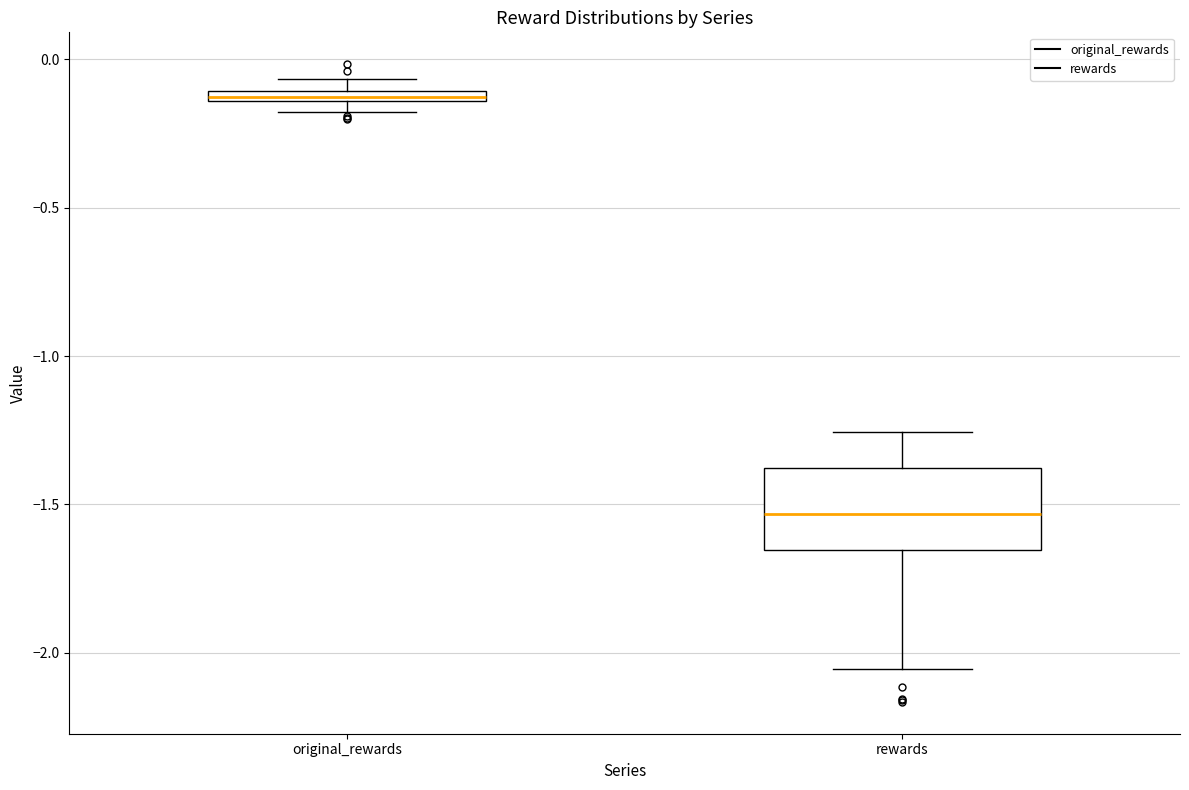

Which box's median line is the highest?

original_rewards